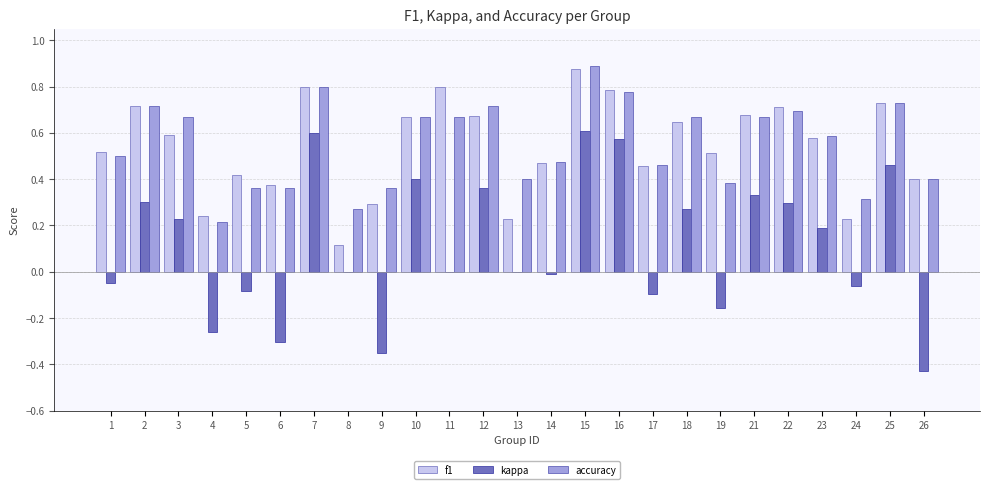

At which label is accuracy closest to 0?

4